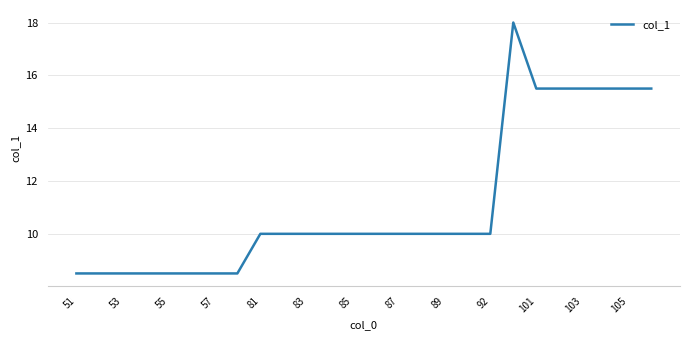

What is the average value?

11.1